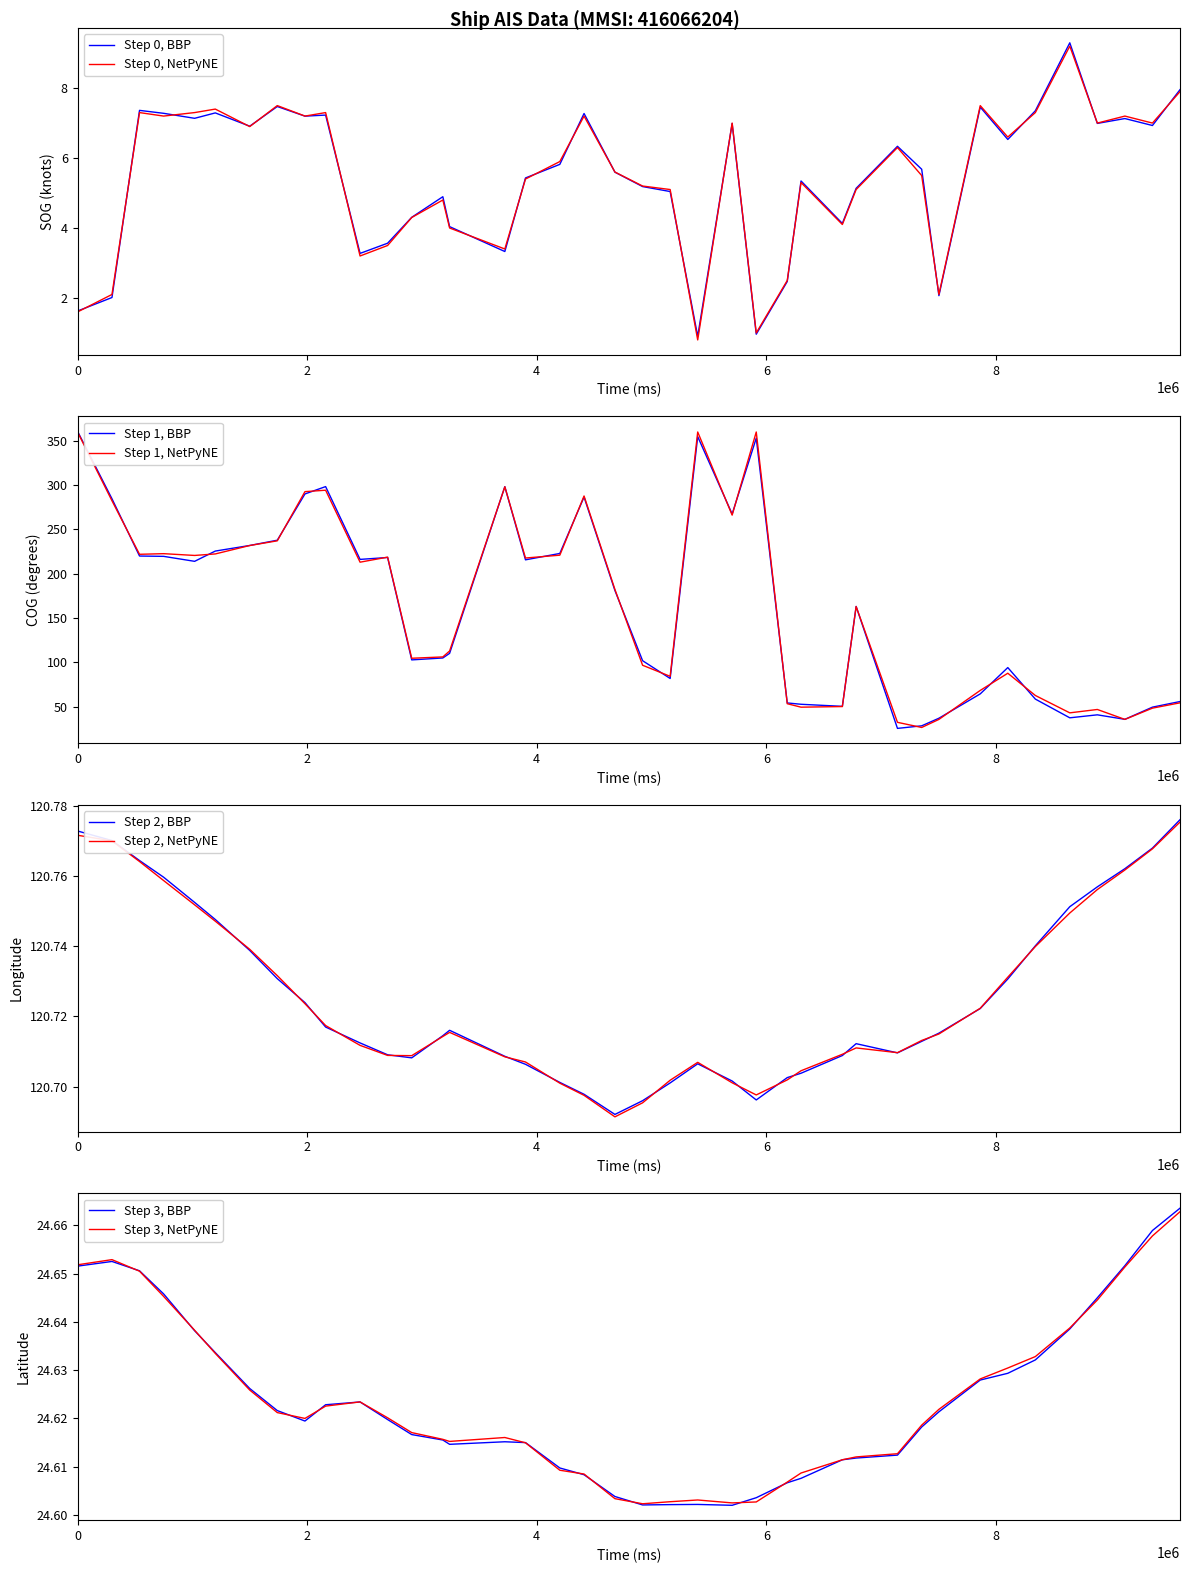

Which series has the largest range (max minus min)?

COG